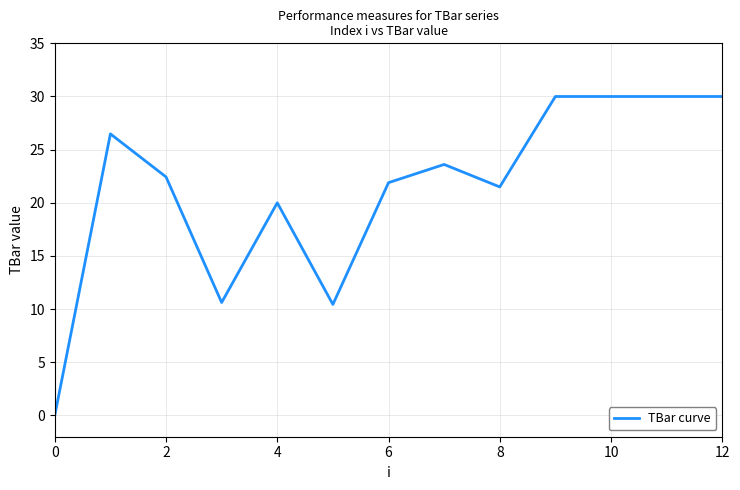

Is this an area chart (filled region under the line)?

No